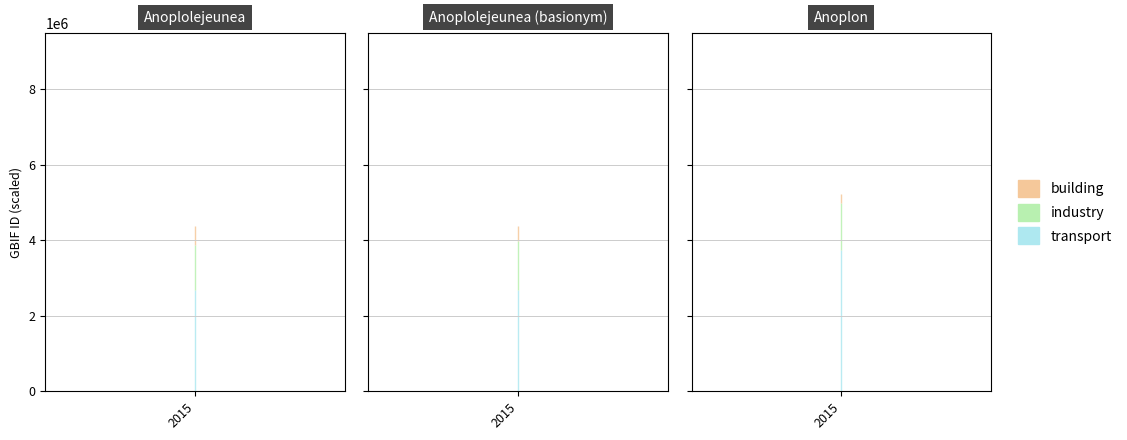

Which series has the largest range (max minus min)?

transport